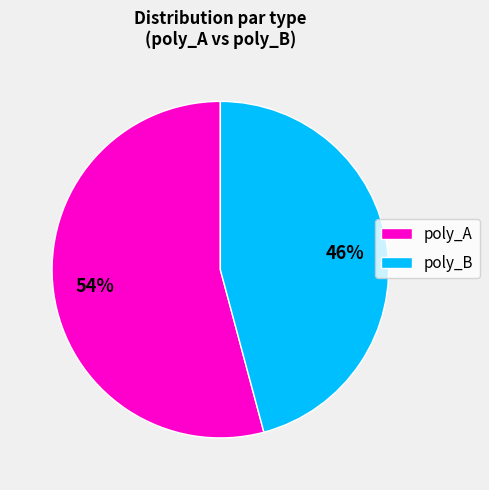

The poly_B slice represents 57% of the pie. True or false?

False